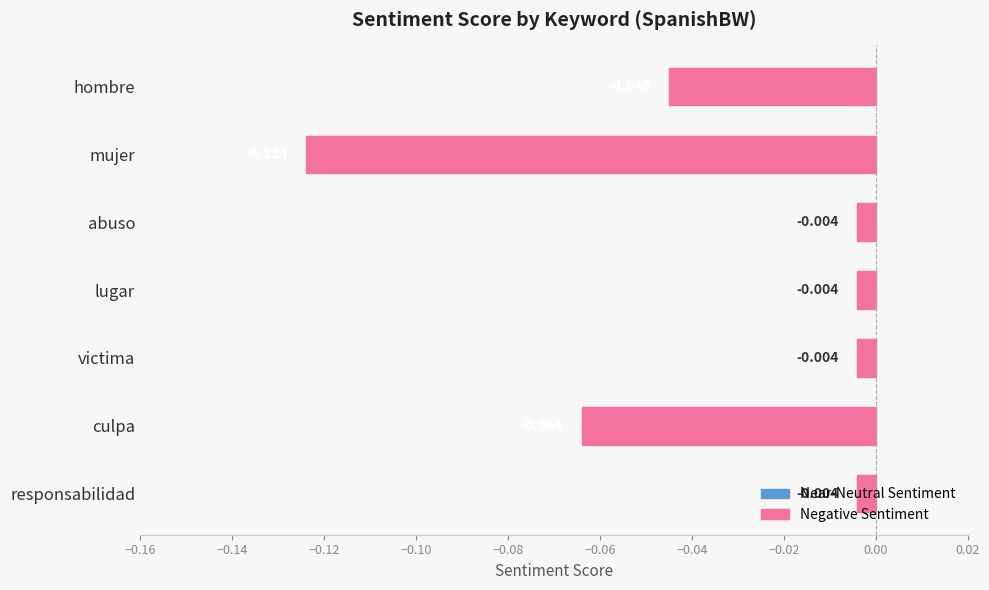

What is the label of the 1st bar from the bottom?

responsabilidad